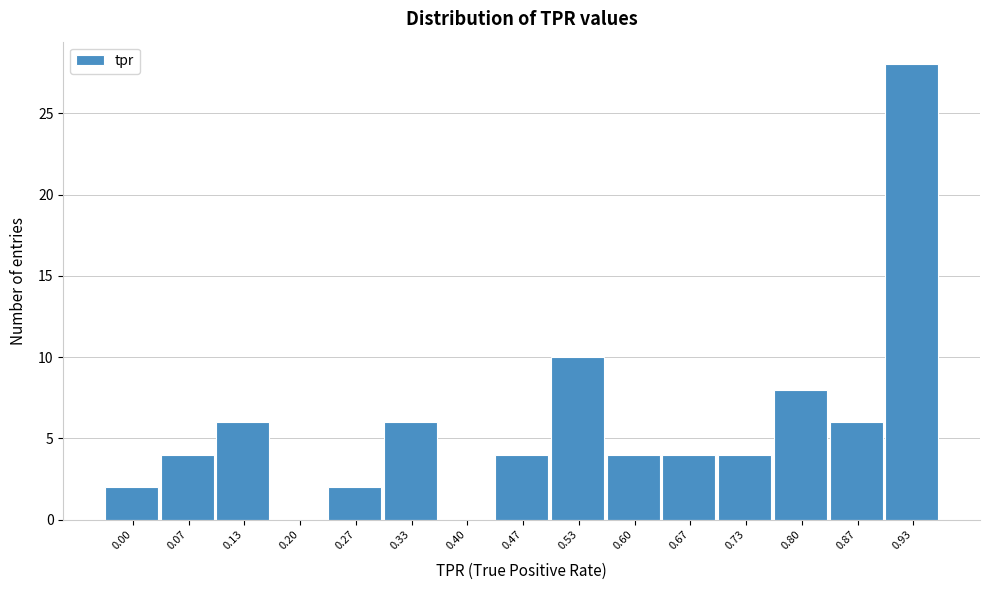

Reading left to right, what are all the values shown in this chart?

0.00=2	0.07=4	0.13=6	0.20=0	0.27=2	0.33=6	0.40=0	0.47=4	0.53=10	0.60=4	0.67=4	0.73=4	0.80=8	0.87=6	0.93=28